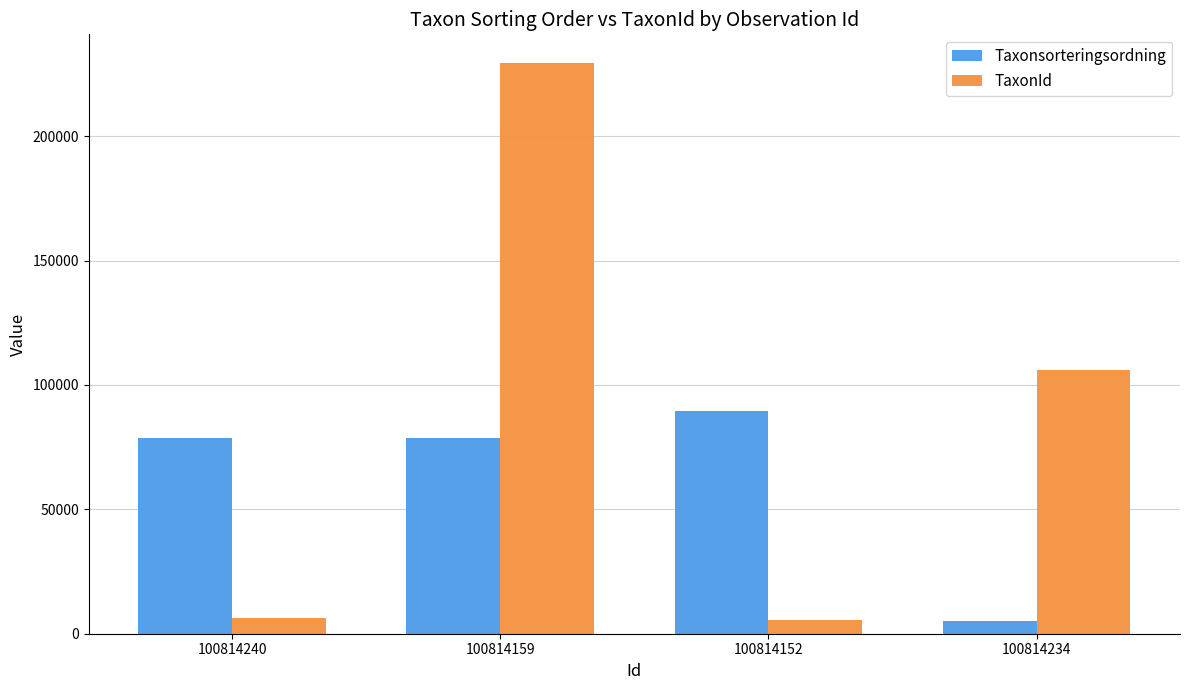

The value of TaxonId at 100814159 is 364362. True or false?

False